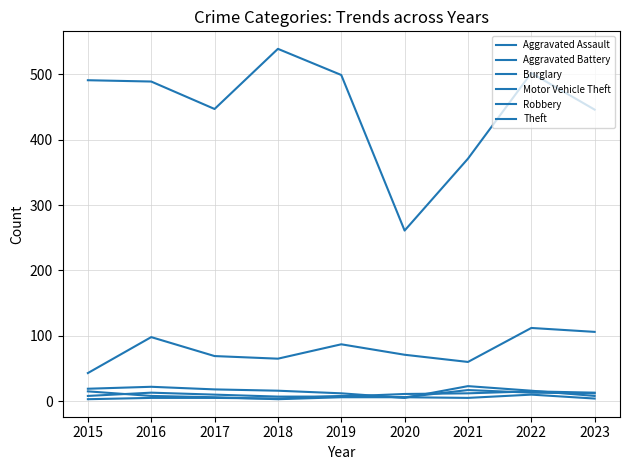

How many lines are shown in the chart?

6